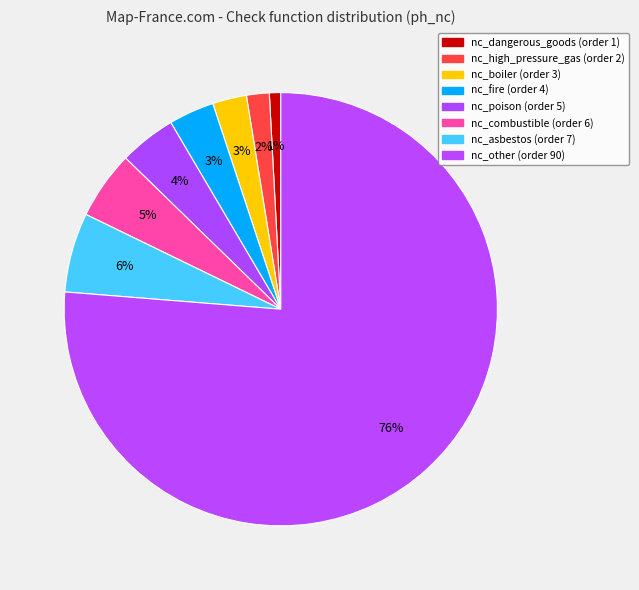

To the nearest percent, what percentage of the pie is nc_other?

76%